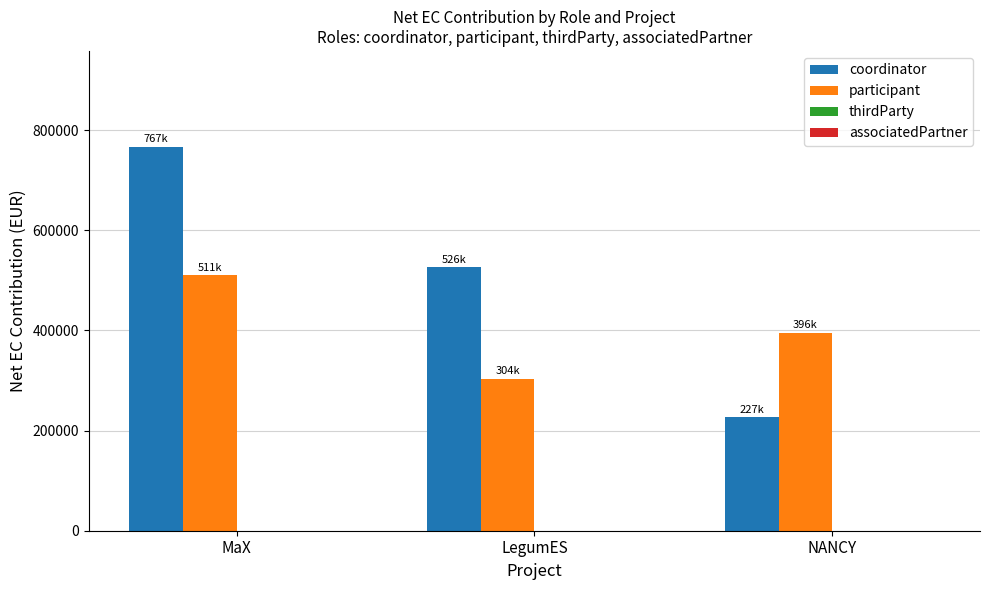

Rank the series by their average value, from highest to lowest.

coordinator, participant